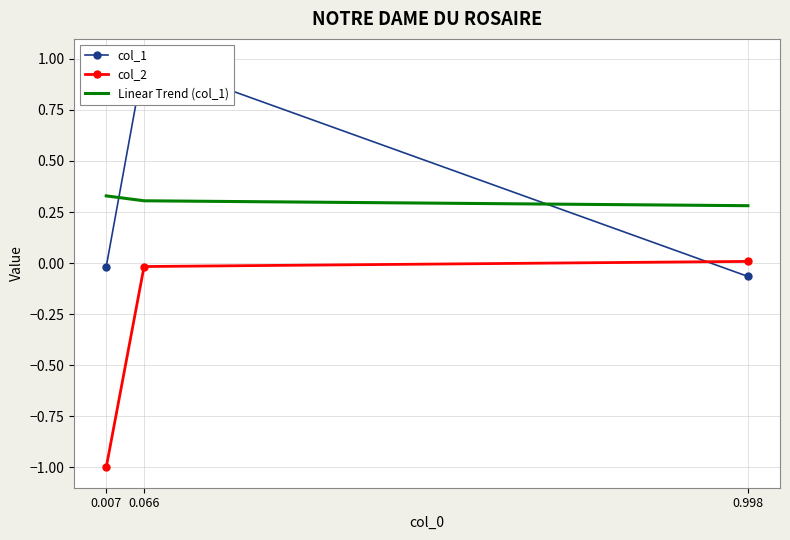

Count the number of data series in this chart.

3